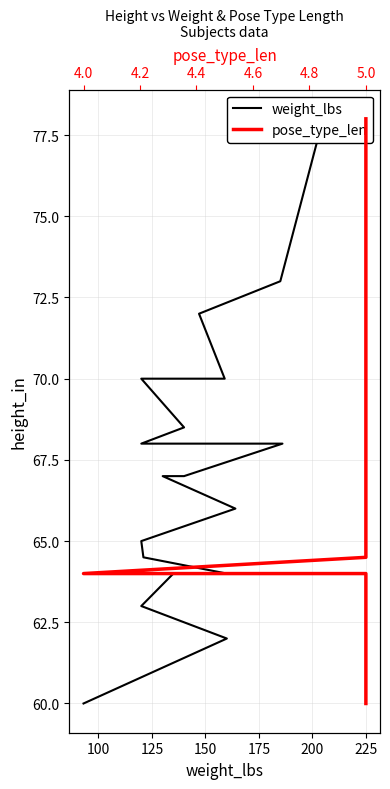

Count the number of categories in the chart.

20